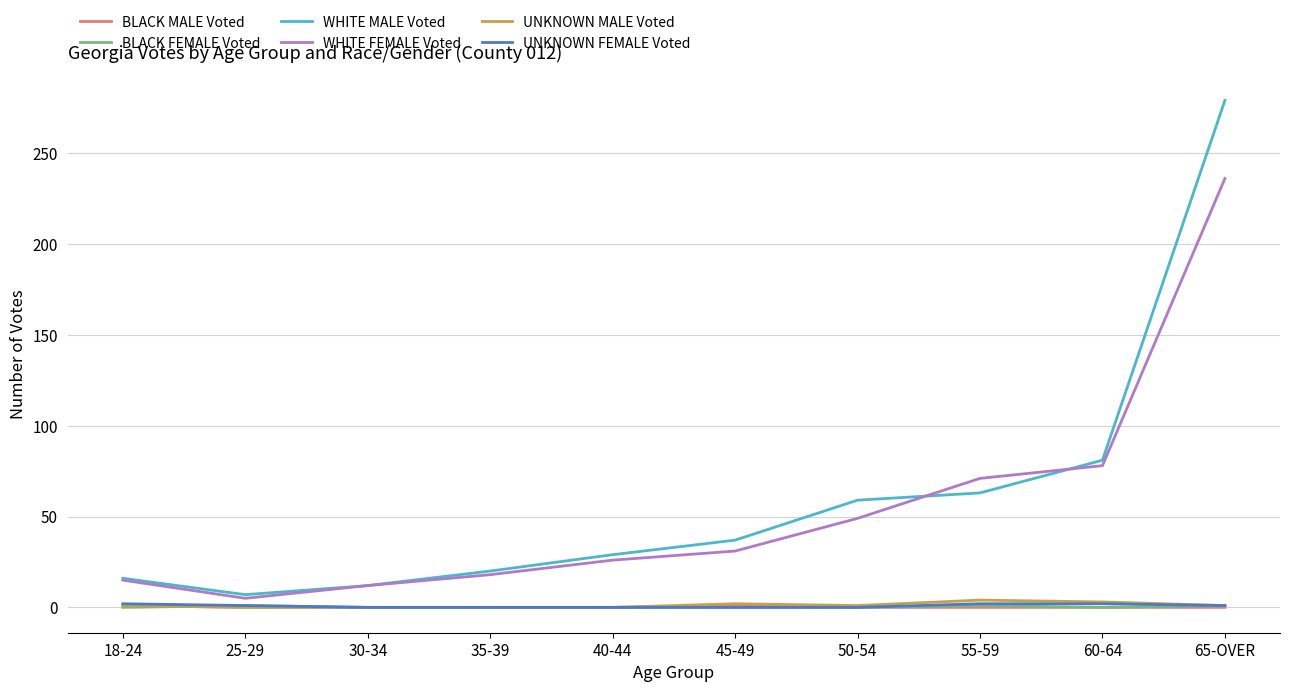

What is the total value across all series at 45-49?

71